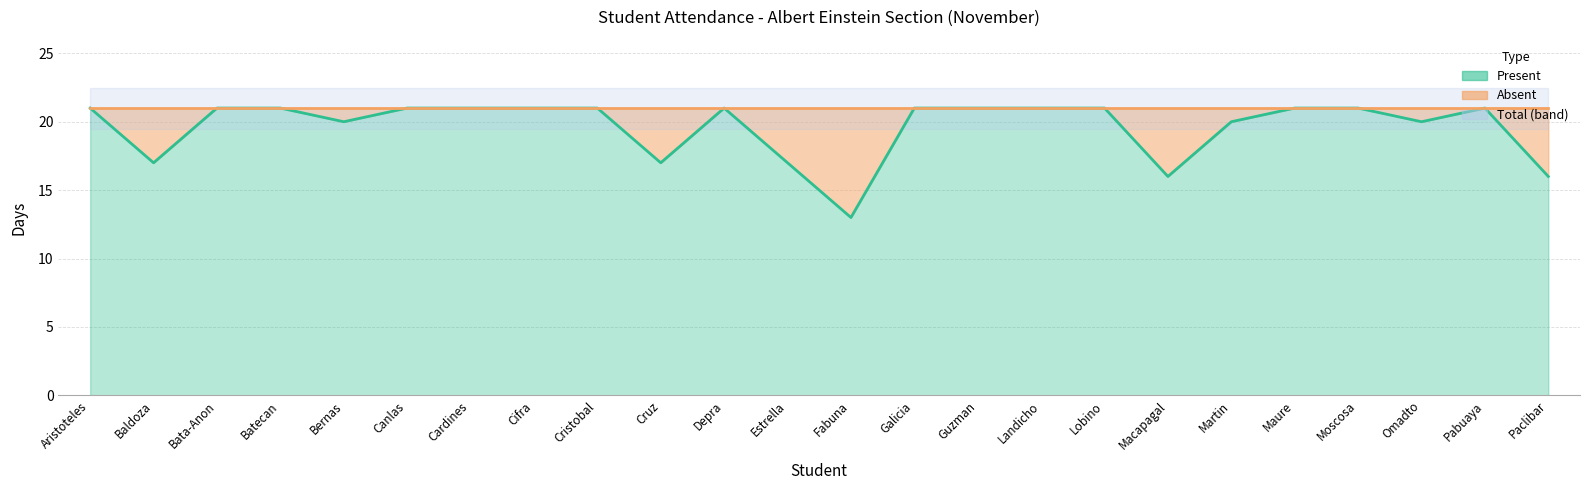

Approximately how many times larger is the value at Baldoza compared to Paclibar?

1.1